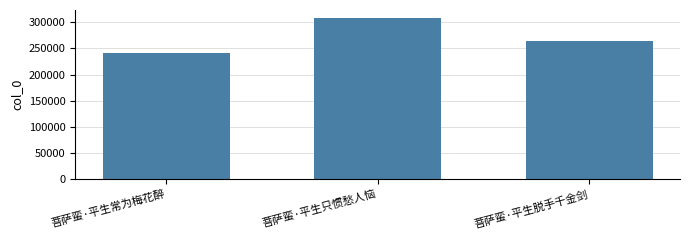

The value at 菩萨蛮·平生脱手千金剑 is 263731. True or false?

True